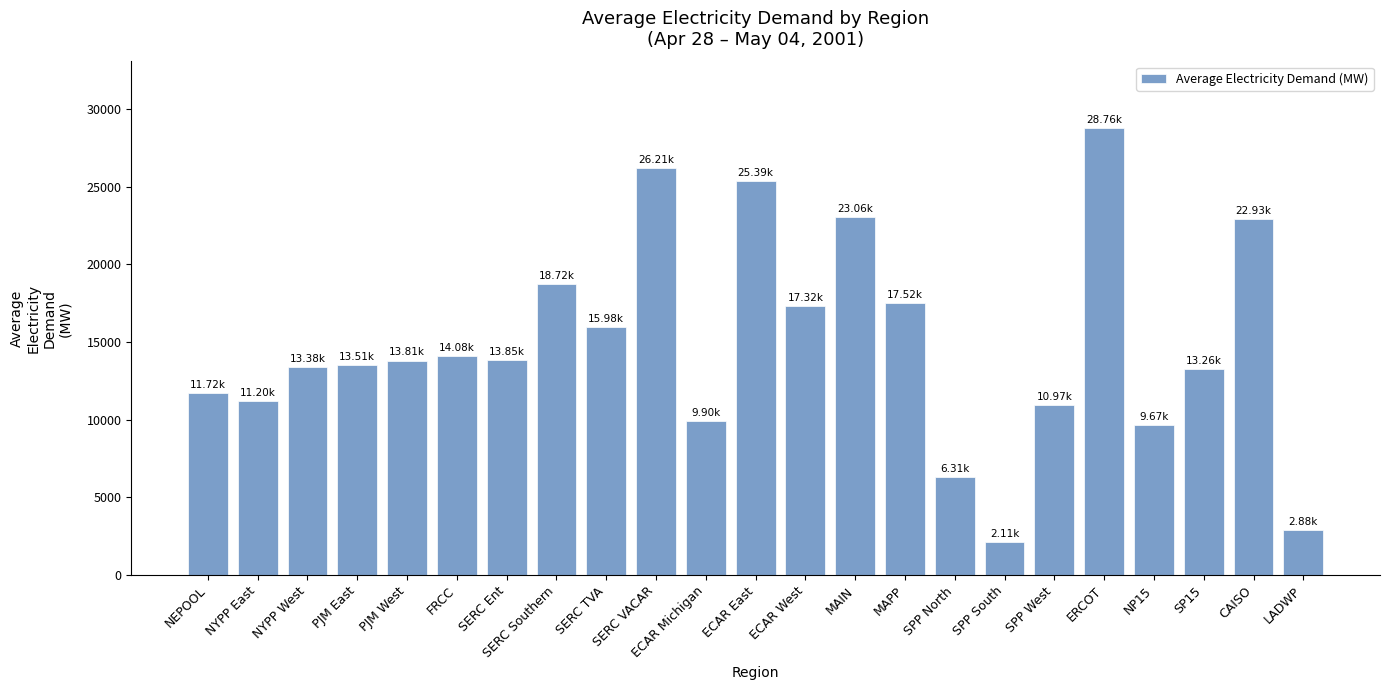

What is the ratio of the value at CAISO to the value at ECAR Michigan?

2.3